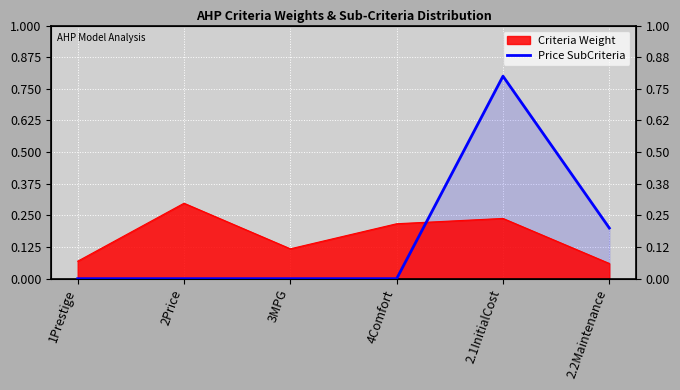

Reading right to left, extract all data points from this chart.

0.2	0.8	0.0	0.0	0.0	0.0